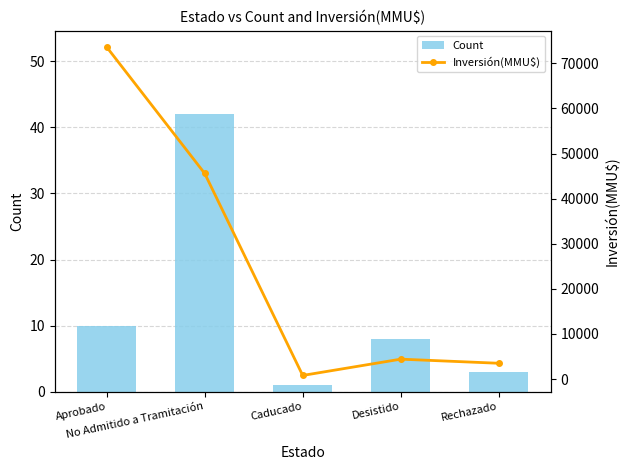

Reading left to right, what are all the values shown in this chart?

Count: 10	42	1	8	3
Inversión(MMU$): 73611	45591	800	4410	3500